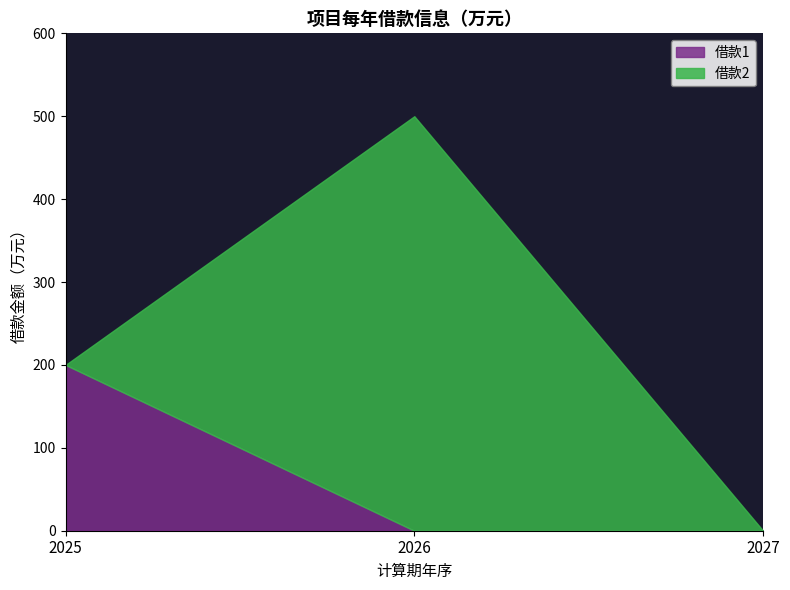

How many values in 借款1 are above zero?

1